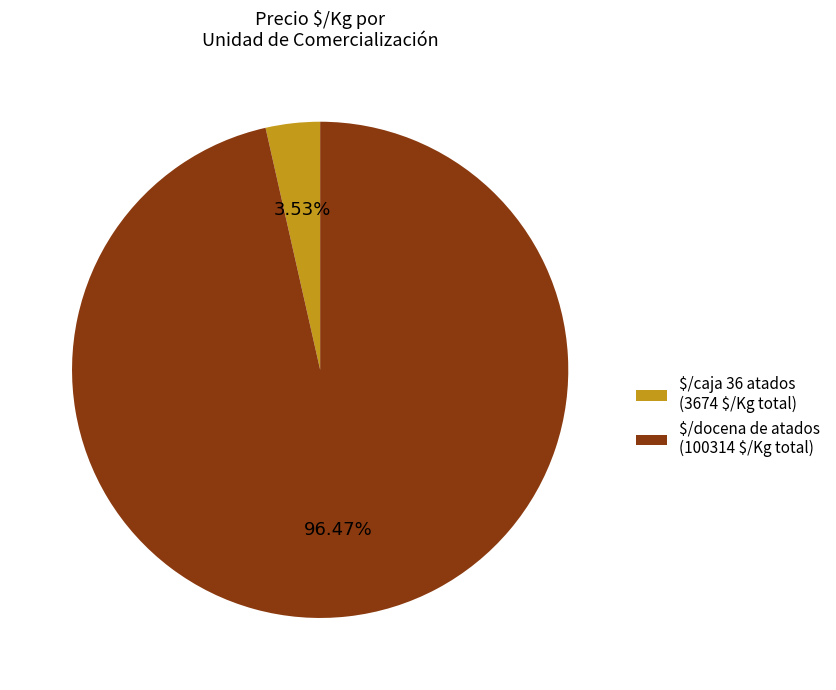

Is there any slice that represents more than half of the pie?

Yes